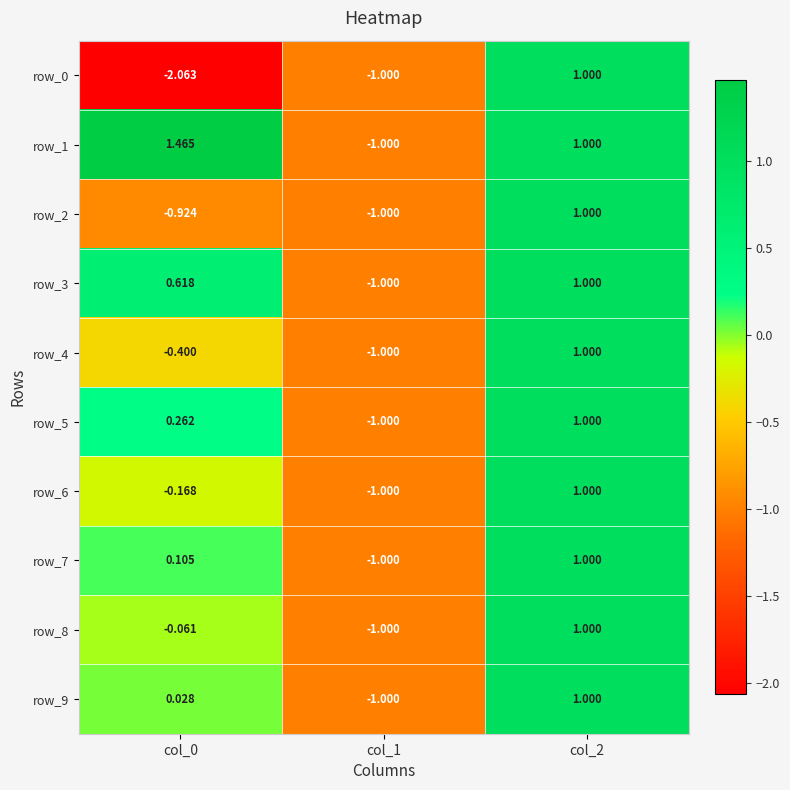

At which label does row_0 first exceed -1?

col_2